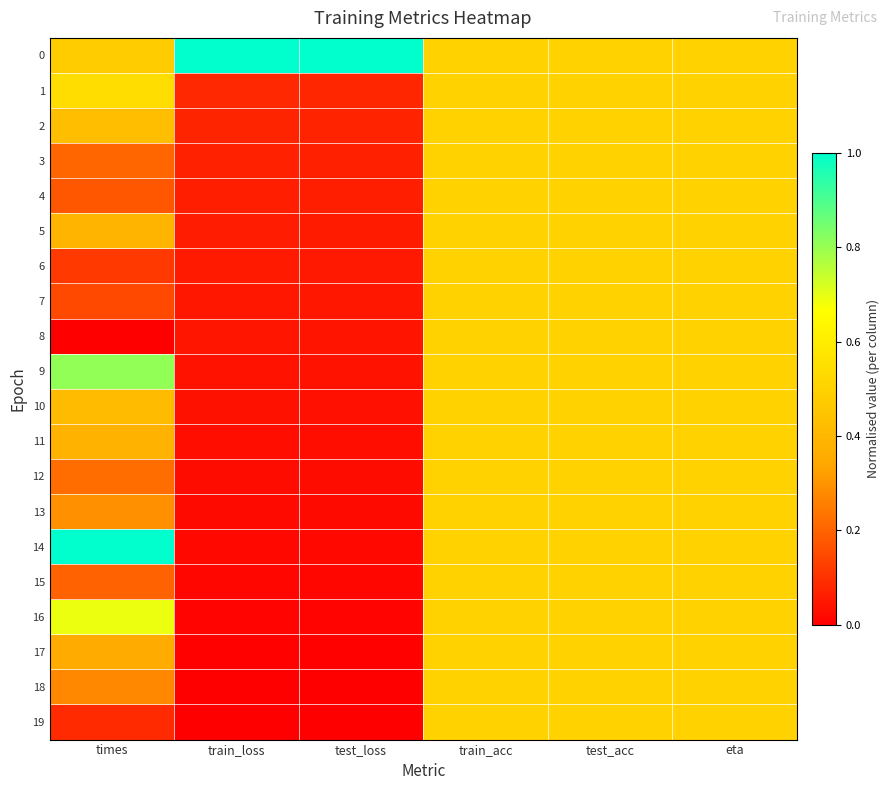

At which category is the sum across all series the highest?

train_acc